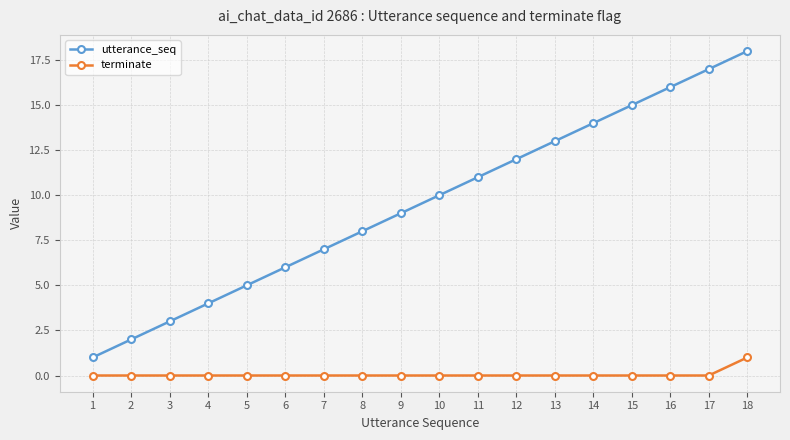

True or false: utterance_seq and terminate cross at least once.

False